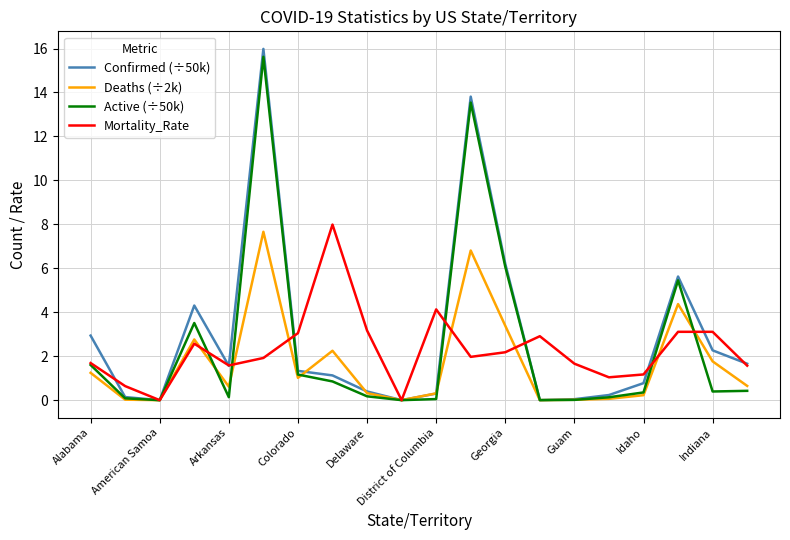

What is the highest value of the Deaths (÷2k) series?

7.7